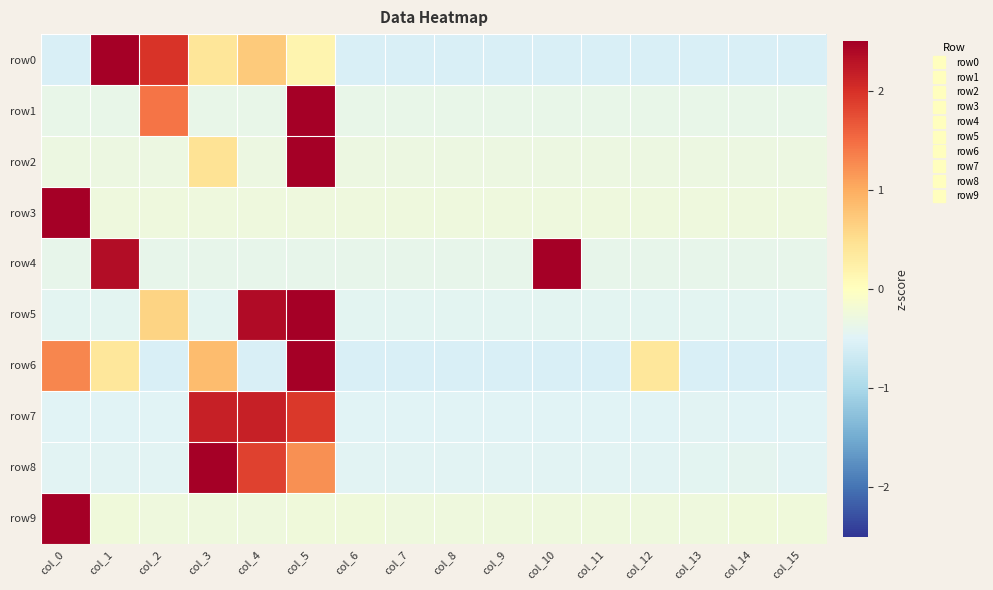

Reading left to right, transcribe all the data shown in this chart.

row0: col_0=-0.6	col_1=2.8	col_2=2.0	col_3=0.4	col_4=0.7	col_5=0.2	col_6=-0.6	col_7=-0.6	col_8=-0.6	col_9=-0.6	col_10=-0.6	col_11=-0.6	col_12=-0.6	col_13=-0.6	col_14=-0.6	col_15=-0.6
row1: col_0=-0.4	col_1=-0.4	col_2=1.4	col_3=-0.4	col_4=-0.4	col_5=3.5	col_6=-0.4	col_7=-0.4	col_8=-0.4	col_9=-0.4	col_10=-0.4	col_11=-0.4	col_12=-0.4	col_13=-0.4	col_14=-0.4	col_15=-0.4
row2: col_0=-0.3	col_1=-0.3	col_2=-0.3	col_3=0.4	col_4=-0.3	col_5=3.8	col_6=-0.3	col_7=-0.3	col_8=-0.3	col_9=-0.3	col_10=-0.3	col_11=-0.3	col_12=-0.3	col_13=-0.3	col_14=-0.3	col_15=-0.3
row3: col_0=3.9	col_1=-0.3	col_2=-0.3	col_3=-0.3	col_4=-0.3	col_5=-0.3	col_6=-0.3	col_7=-0.3	col_8=-0.3	col_9=-0.3	col_10=-0.3	col_11=-0.3	col_12=-0.3	col_13=-0.3	col_14=-0.3	col_15=-0.3
row4: col_0=-0.4	col_1=2.4	col_2=-0.4	col_3=-0.4	col_4=-0.4	col_5=-0.4	col_6=-0.4	col_7=-0.4	col_8=-0.4	col_9=-0.4	col_10=2.9	col_11=-0.4	col_12=-0.4	col_13=-0.4	col_14=-0.4	col_15=-0.4
row5: col_0=-0.4	col_1=-0.4	col_2=0.6	col_3=-0.4	col_4=2.4	col_5=2.7	col_6=-0.4	col_7=-0.4	col_8=-0.4	col_9=-0.4	col_10=-0.4	col_11=-0.4	col_12=-0.4	col_13=-0.4	col_14=-0.4	col_15=-0.4
row6: col_0=1.3	col_1=0.4	col_2=-0.6	col_3=0.8	col_4=-0.6	col_5=3.2	col_6=-0.6	col_7=-0.6	col_8=-0.6	col_9=-0.6	col_10=-0.6	col_11=-0.6	col_12=0.4	col_13=-0.6	col_14=-0.6	col_15=-0.6
row7: col_0=-0.5	col_1=-0.5	col_2=-0.5	col_3=2.2	col_4=2.2	col_5=1.9	col_6=-0.5	col_7=-0.5	col_8=-0.5	col_9=-0.5	col_10=-0.5	col_11=-0.5	col_12=-0.5	col_13=-0.5	col_14=-0.5	col_15=-0.5
row8: col_0=-0.5	col_1=-0.5	col_2=-0.5	col_3=2.9	col_4=1.9	col_5=1.2	col_6=-0.5	col_7=-0.5	col_8=-0.5	col_9=-0.5	col_10=-0.5	col_11=-0.5	col_12=-0.5	col_13=-0.4	col_14=-0.4	col_15=-0.5
row9: col_0=3.9	col_1=-0.2	col_2=-0.3	col_3=-0.3	col_4=-0.3	col_5=-0.2	col_6=-0.3	col_7=-0.3	col_8=-0.3	col_9=-0.3	col_10=-0.3	col_11=-0.3	col_12=-0.3	col_13=-0.3	col_14=-0.3	col_15=-0.2